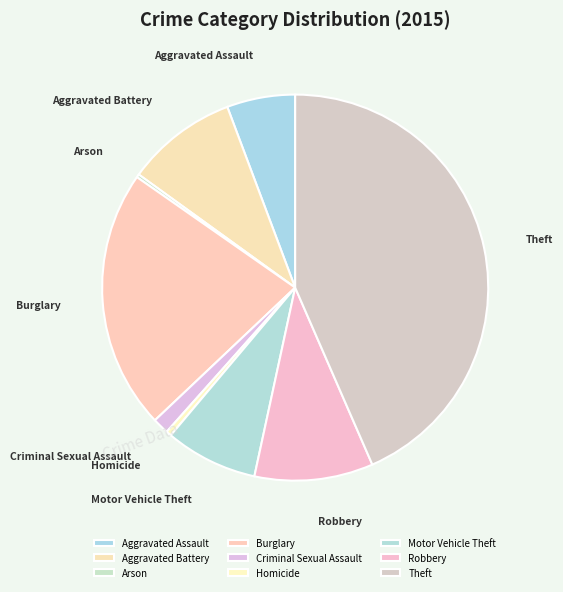

Which slice is the largest?

Theft